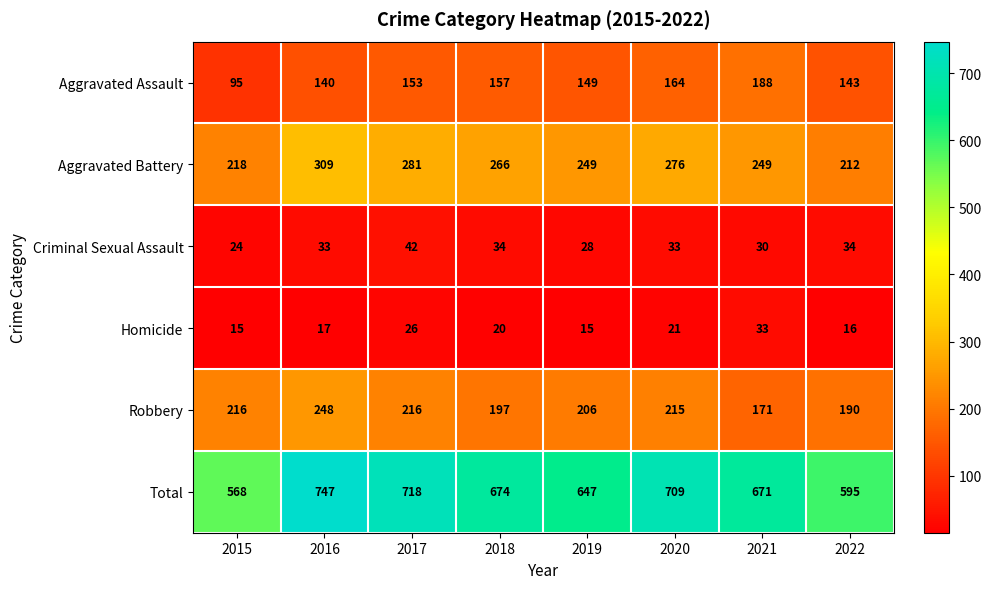

At which category is the sum across all series the highest?

2016